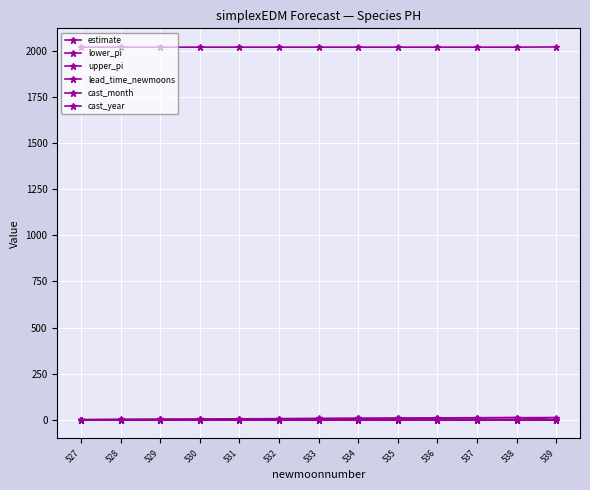

Which series has the largest total across all categories?

cast_year